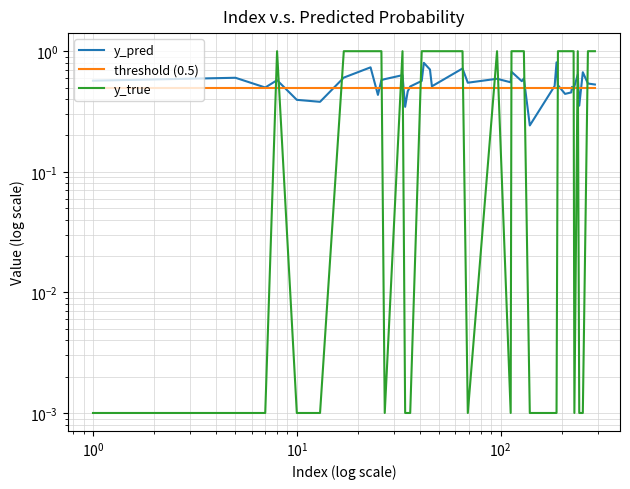

In y_true, how many points are lower than both neighbors (excluding endpoints)?

4